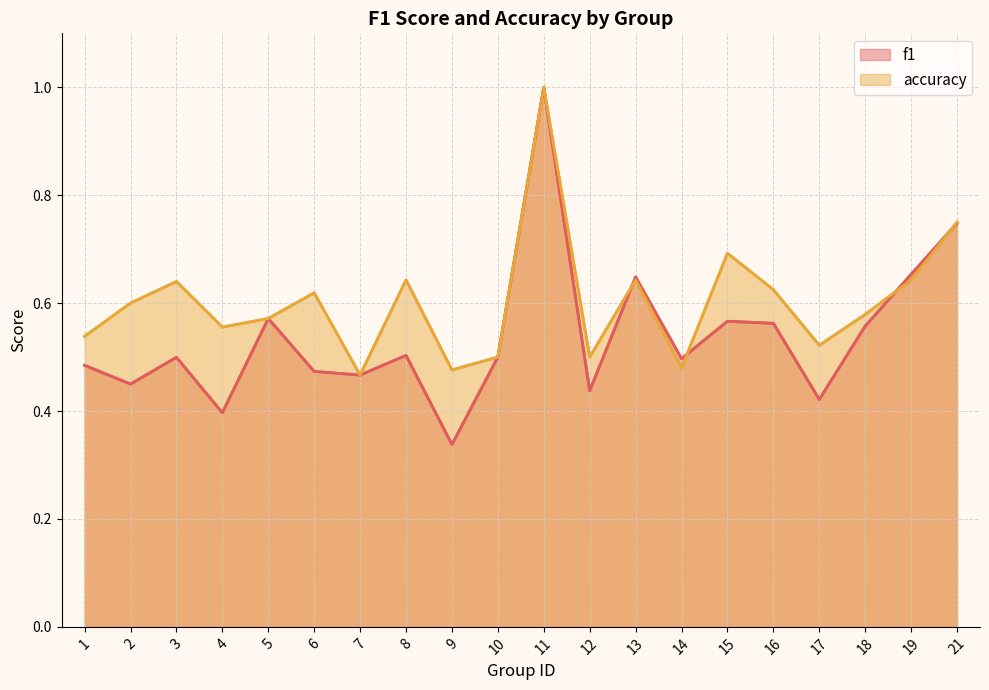

How many lines are shown in the chart?

2